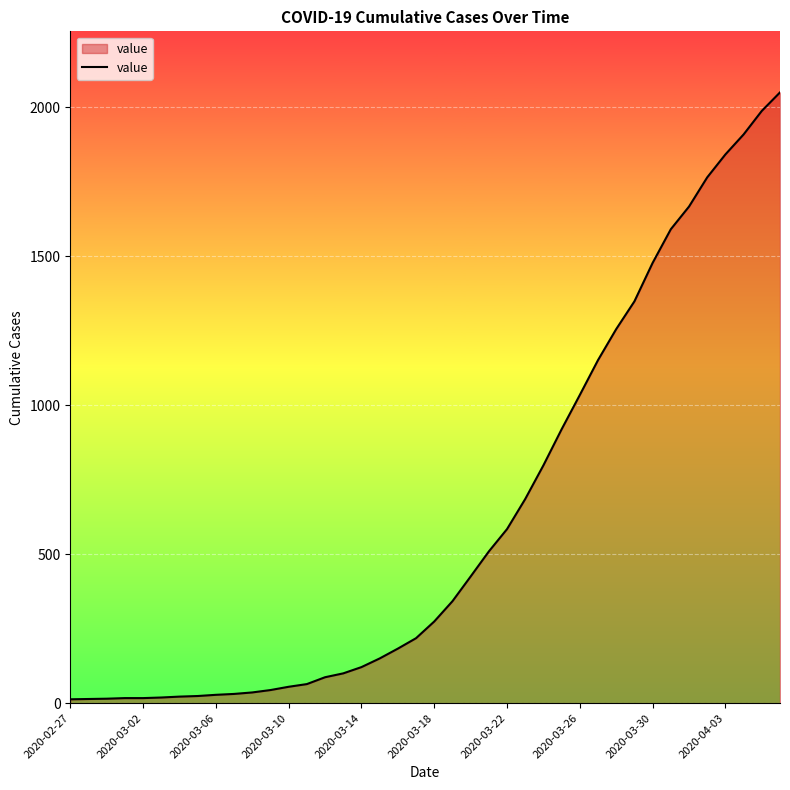

What is the maximum value shown in the chart?

2049